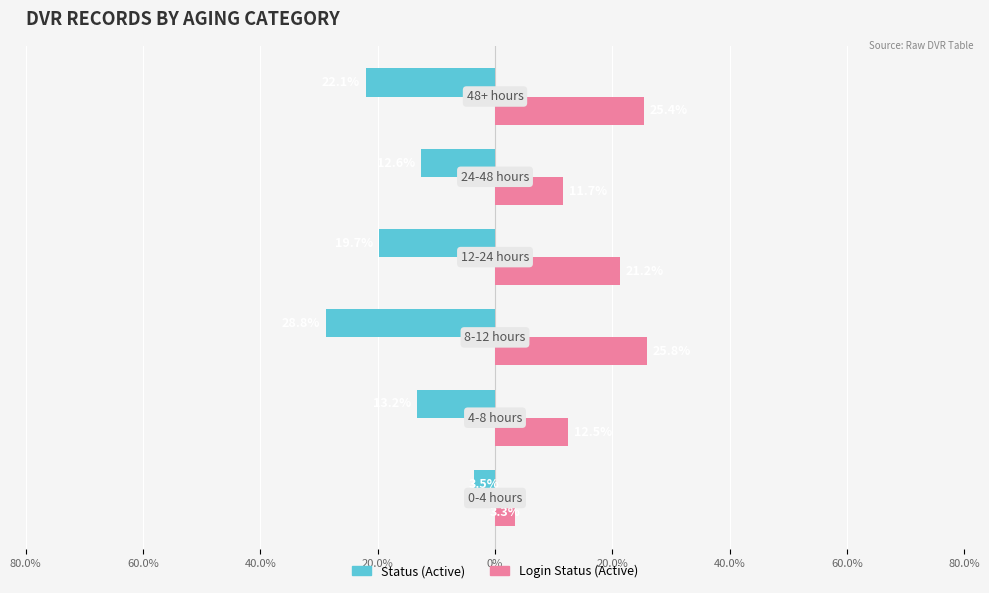

What is the difference between the maximum and minimum values in the Status (Active) series?

25.3